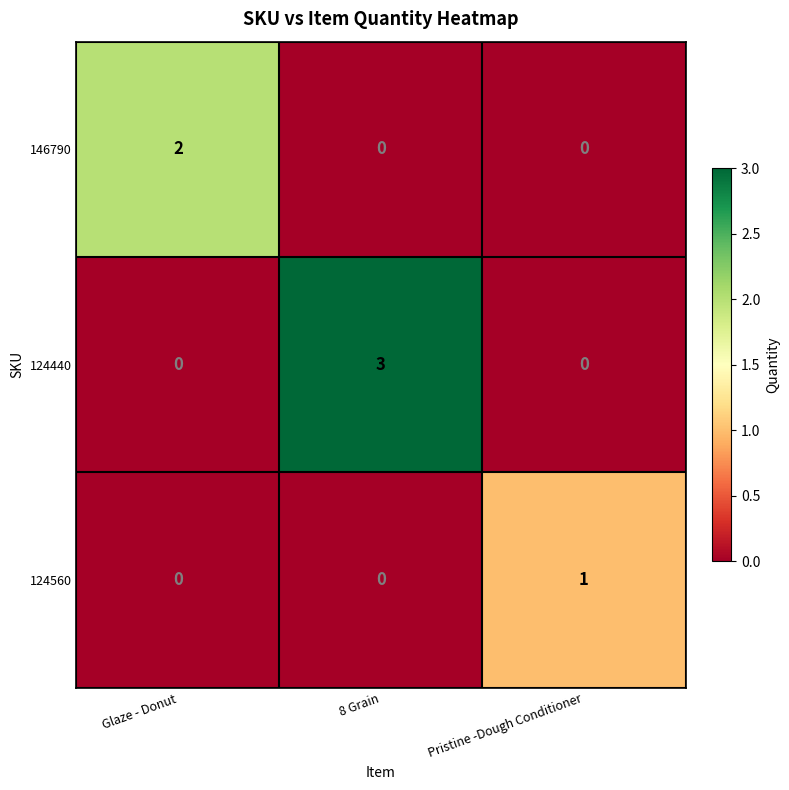

At which category is the sum across all series the highest?

8 Grain